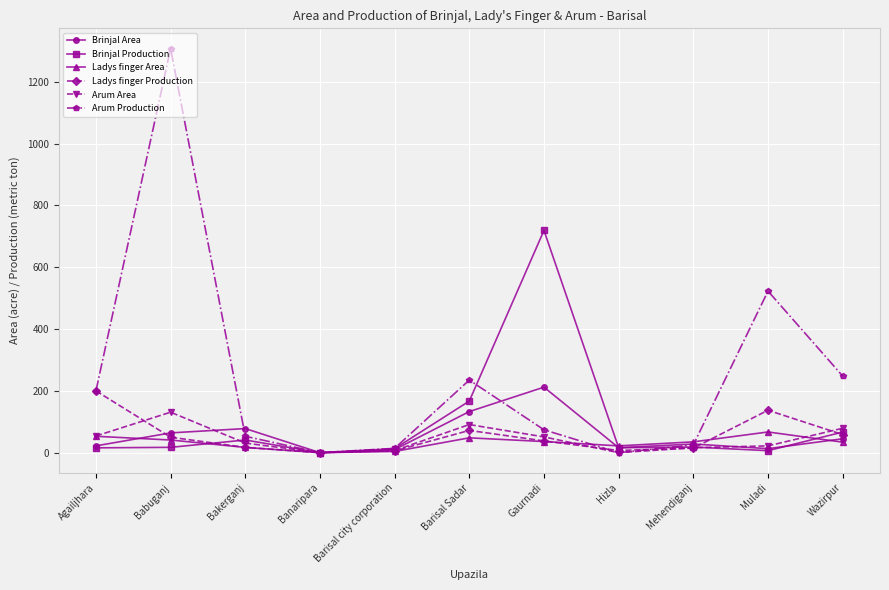

How many lines are shown in the chart?

6